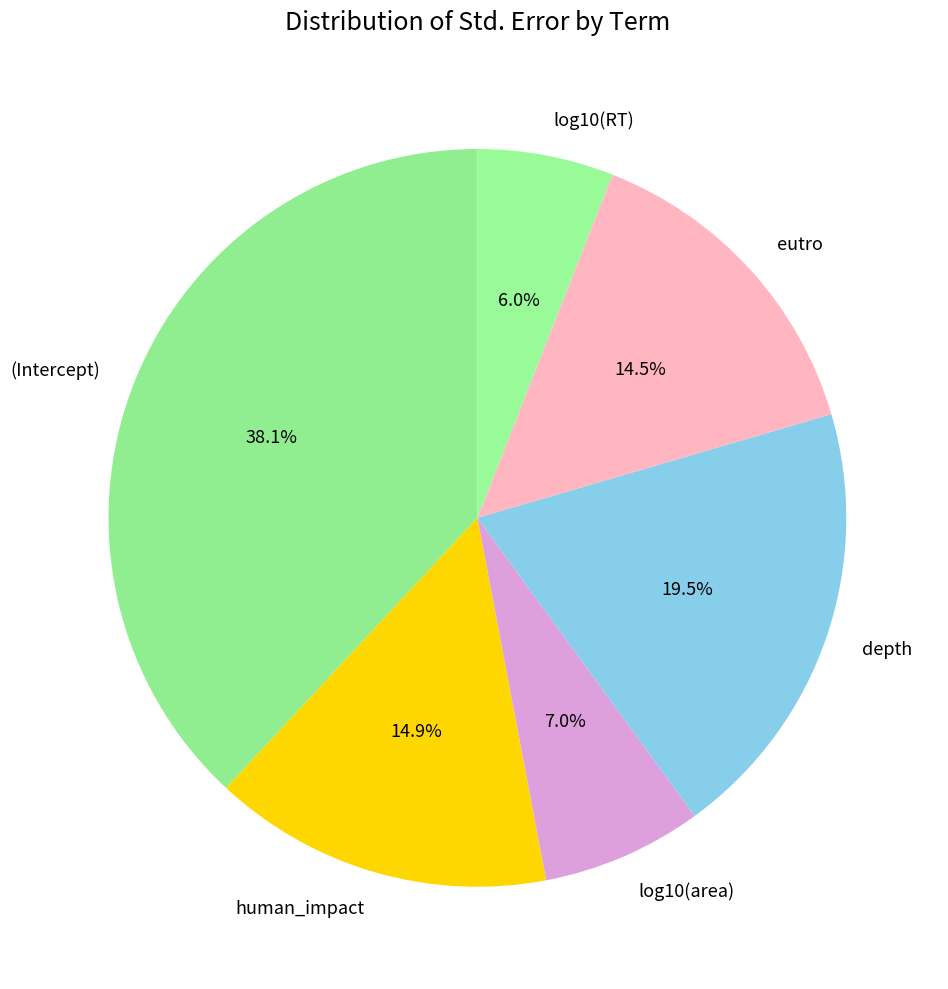

What percentage is the human_impact slice, to the nearest percent?

15%